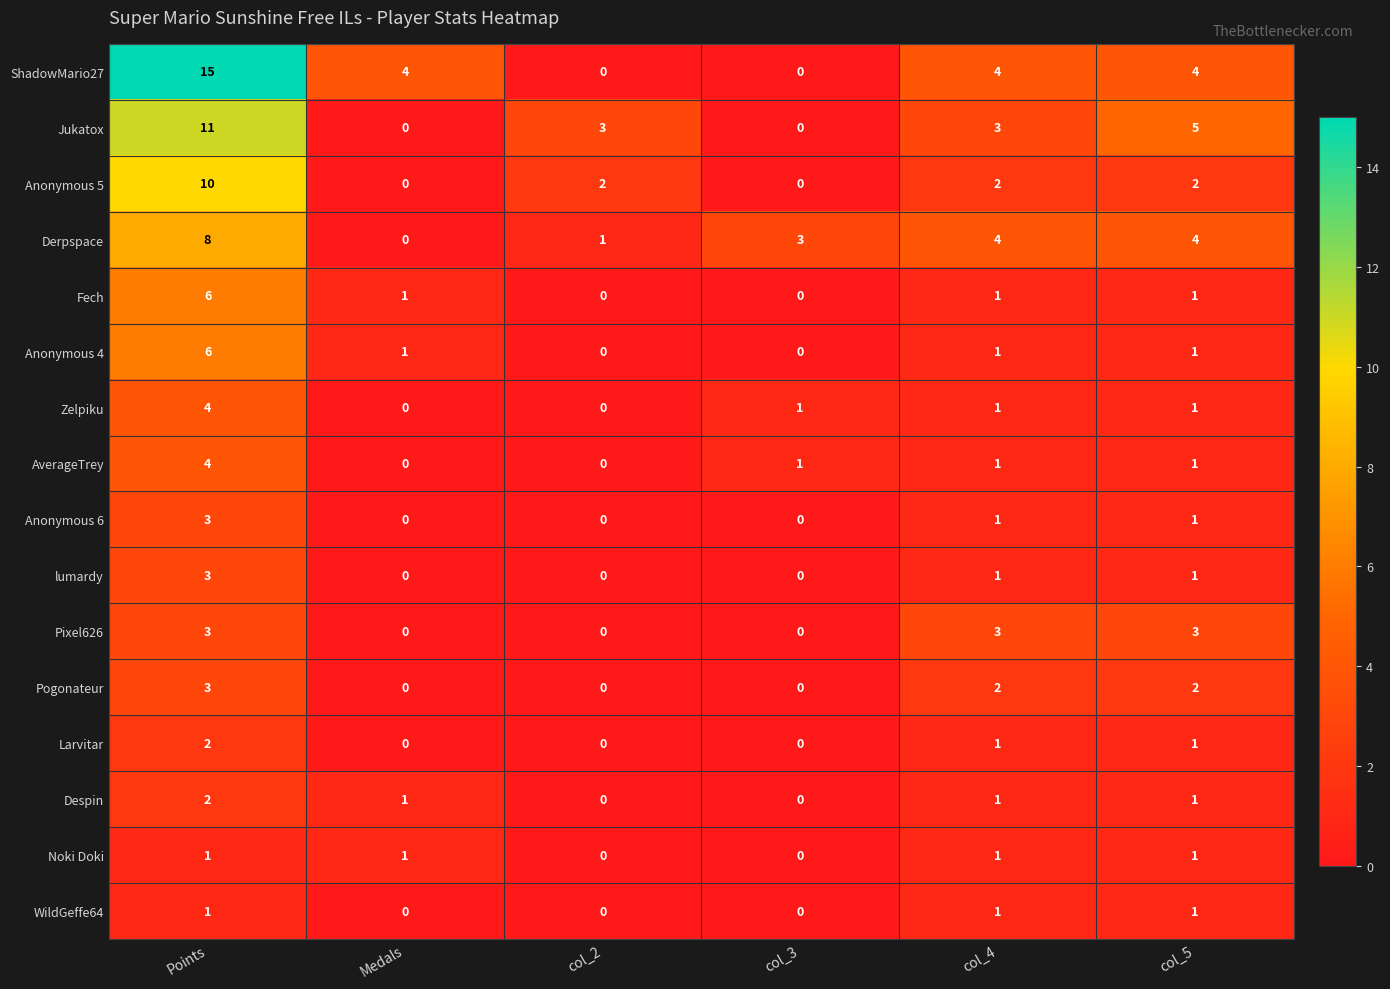

The Anonymous 4 series shows 0 at col_5. True or false?

False